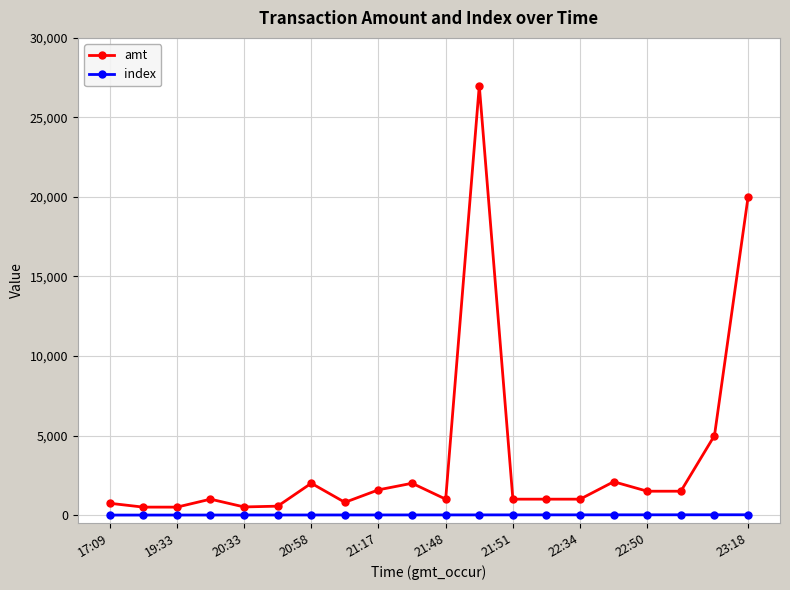

Which series has the widest spread of values?

amt